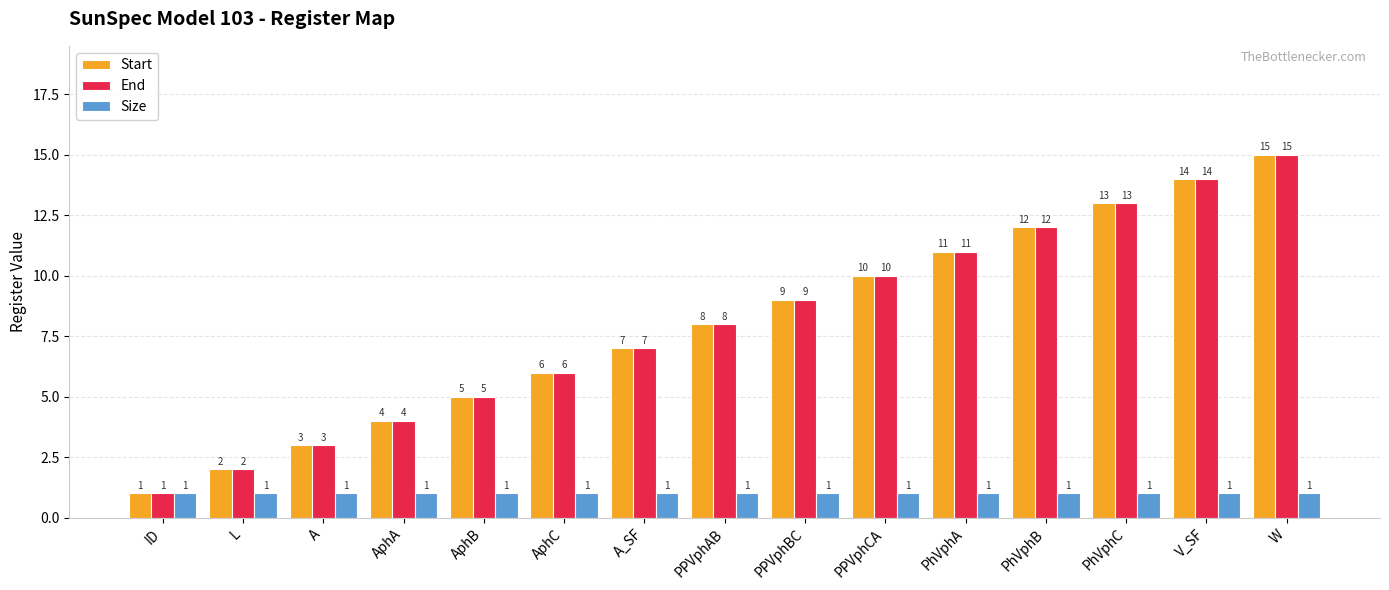

Reading right to left, what are all the values shown in this chart?

Start: W=15	V_SF=14	PhVphC=13	PhVphB=12	PhVphA=11	PPVphCA=10	PPVphBC=9	PPVphAB=8	A_SF=7	AphC=6	AphB=5	AphA=4	A=3	L=2	ID=1
End: W=15	V_SF=14	PhVphC=13	PhVphB=12	PhVphA=11	PPVphCA=10	PPVphBC=9	PPVphAB=8	A_SF=7	AphC=6	AphB=5	AphA=4	A=3	L=2	ID=1
Size: W=1	V_SF=1	PhVphC=1	PhVphB=1	PhVphA=1	PPVphCA=1	PPVphBC=1	PPVphAB=1	A_SF=1	AphC=1	AphB=1	AphA=1	A=1	L=1	ID=1